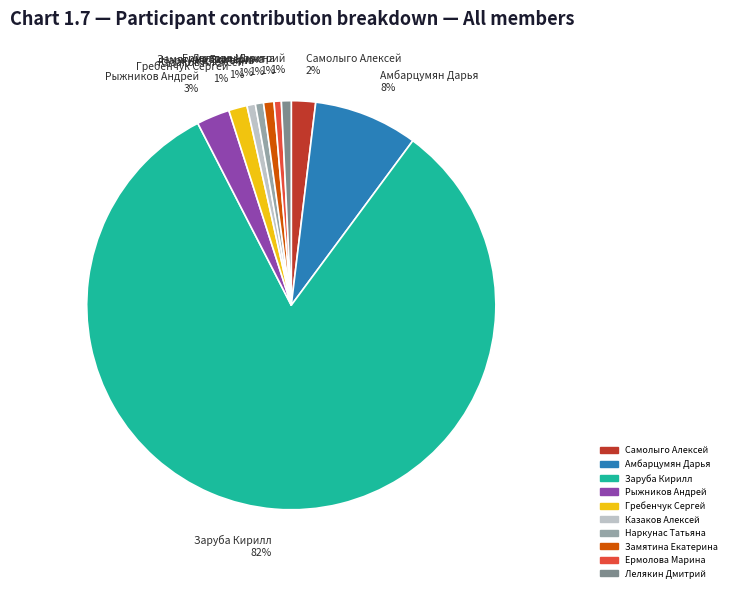

Which category accounts for the majority?

Заруба Кирилл